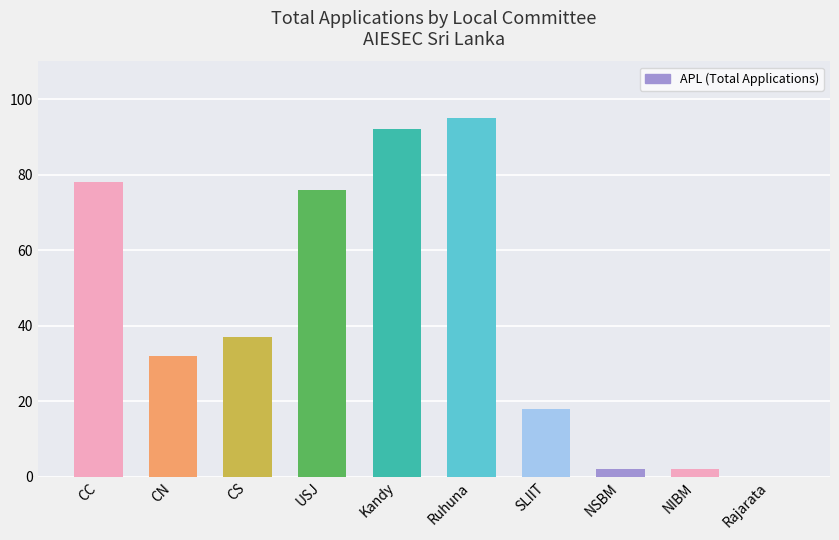

The chart shows a value of 55 at CN. True or false?

False